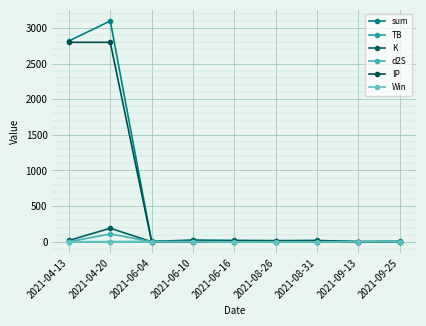

Which series ends up on top after the final intersection of K and Win?

Win